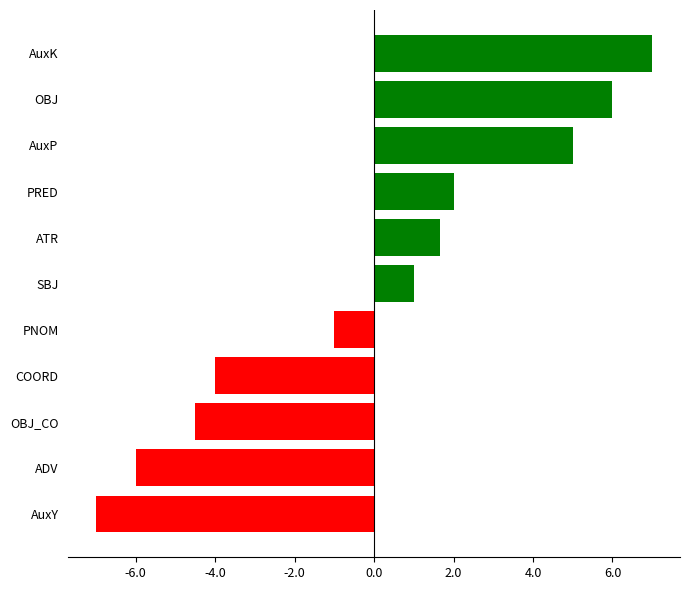

Reading bottom to top, extract all data points from this chart.

-7.0	-6.0	-4.5	-4.0	-1.0	1.0	1.7	2.0	5.0	6.0	7.0